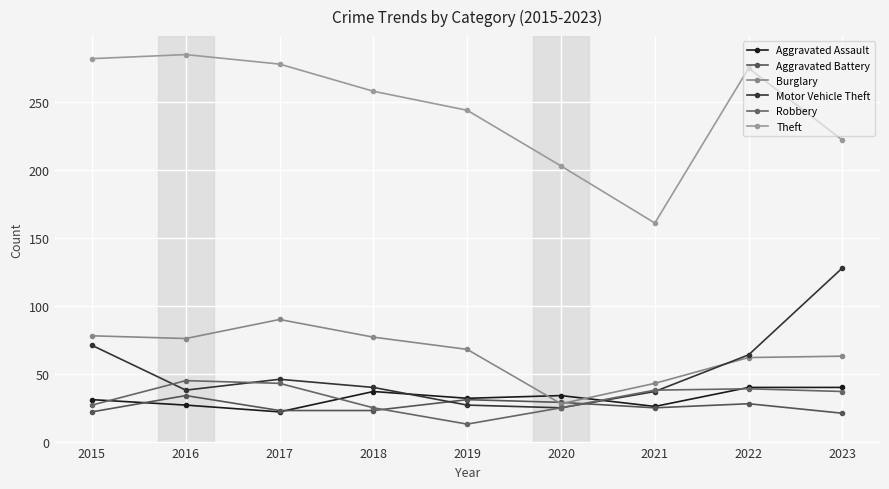

Where does the Theft series first go above 258?

2015